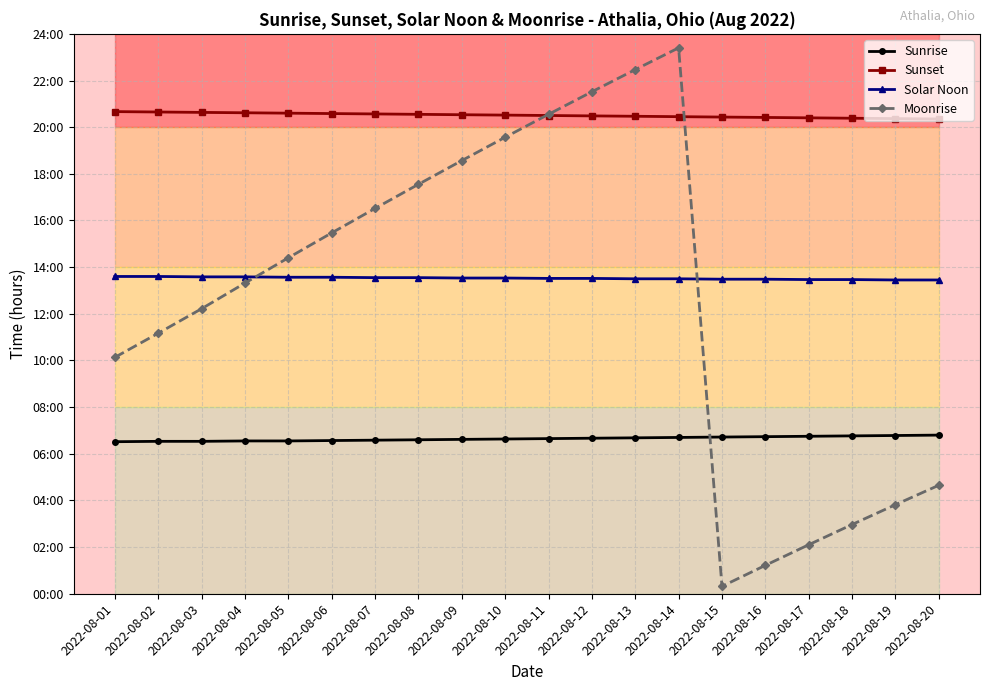

Reading right to left, list all the values displayed in this chart.

Sunrise: 6.8	6.8	6.8	6.8	6.7	6.7	6.7	6.7	6.7	6.7	6.6	6.6	6.6	6.6	6.6	6.5	6.5	6.5	6.5	6.5
Sunset: 20.4	20.4	20.4	20.4	20.4	20.4	20.4	20.5	20.5	20.5	20.5	20.5	20.6	20.6	20.6	20.6	20.6	20.6	20.6	20.7
Solar Noon: 13.4	13.4	13.5	13.5	13.5	13.5	13.5	13.5	13.5	13.5	13.5	13.5	13.6	13.6	13.6	13.6	13.6	13.6	13.6	13.6
Moonrise: 4.7	3.8	3.0	2.1	1.2	0.3	23.4	22.5	21.5	20.6	19.6	18.6	17.6	16.5	15.5	14.4	13.3	12.2	11.2	10.1